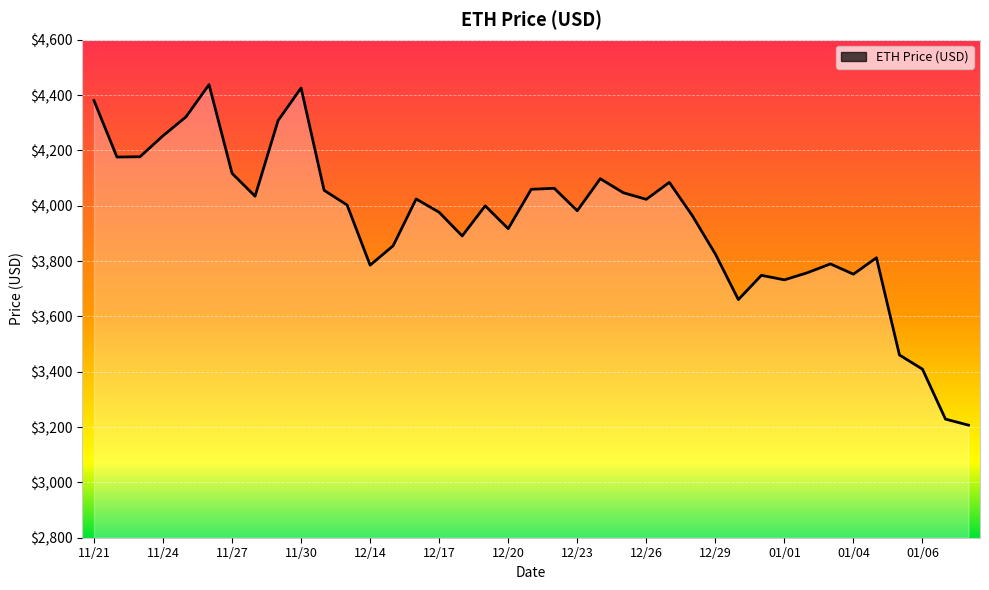

What is the difference between the maximum and minimum values?

1230.8